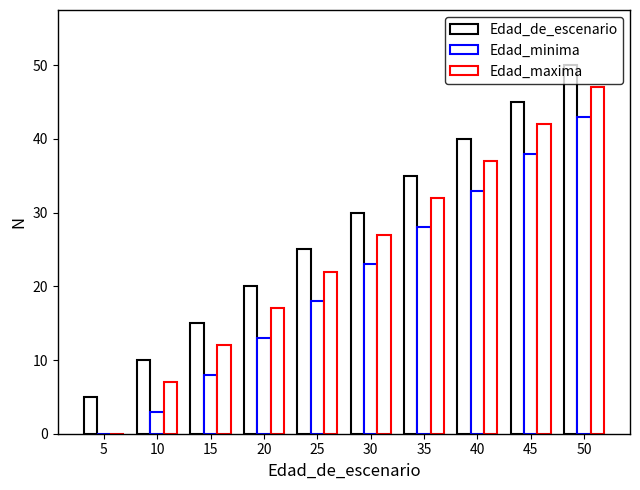

Count the number of data series in this chart.

3